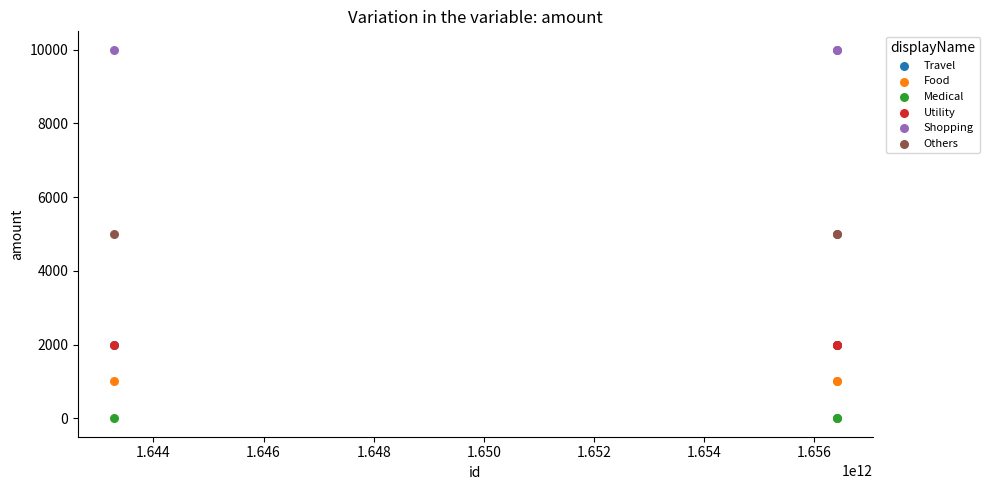

Which series contains the lowest Y value?

Medical